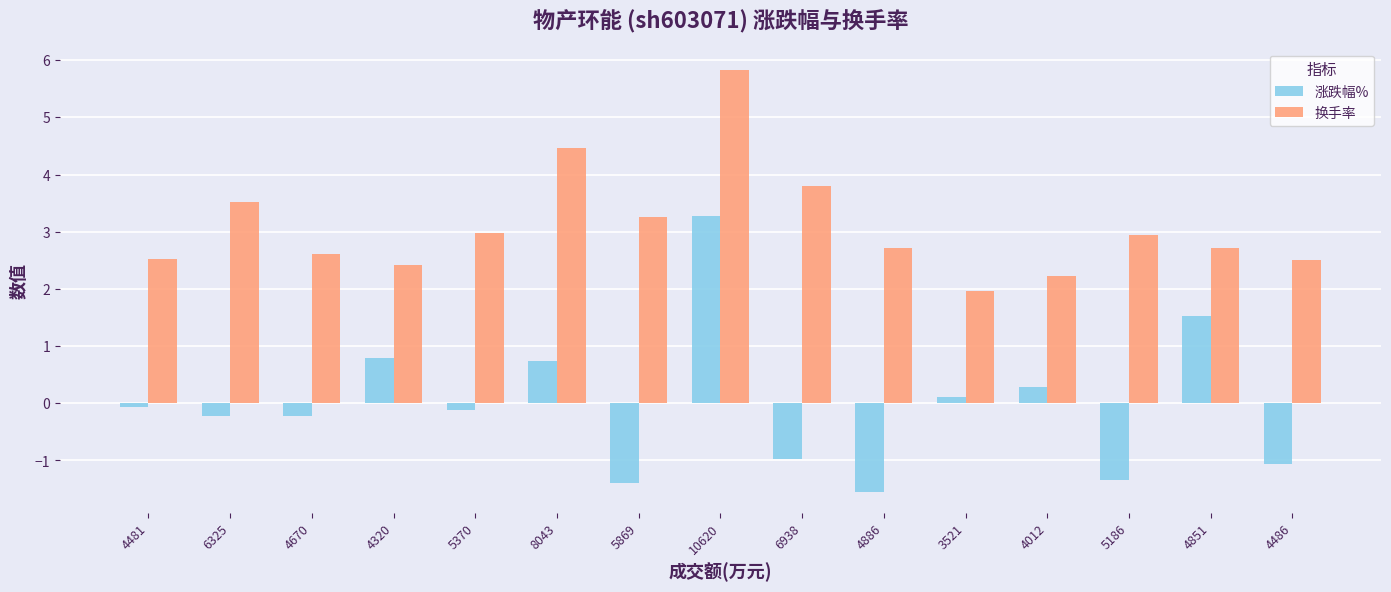

Which series changed the most between 5869 and 10620?

涨跌幅%